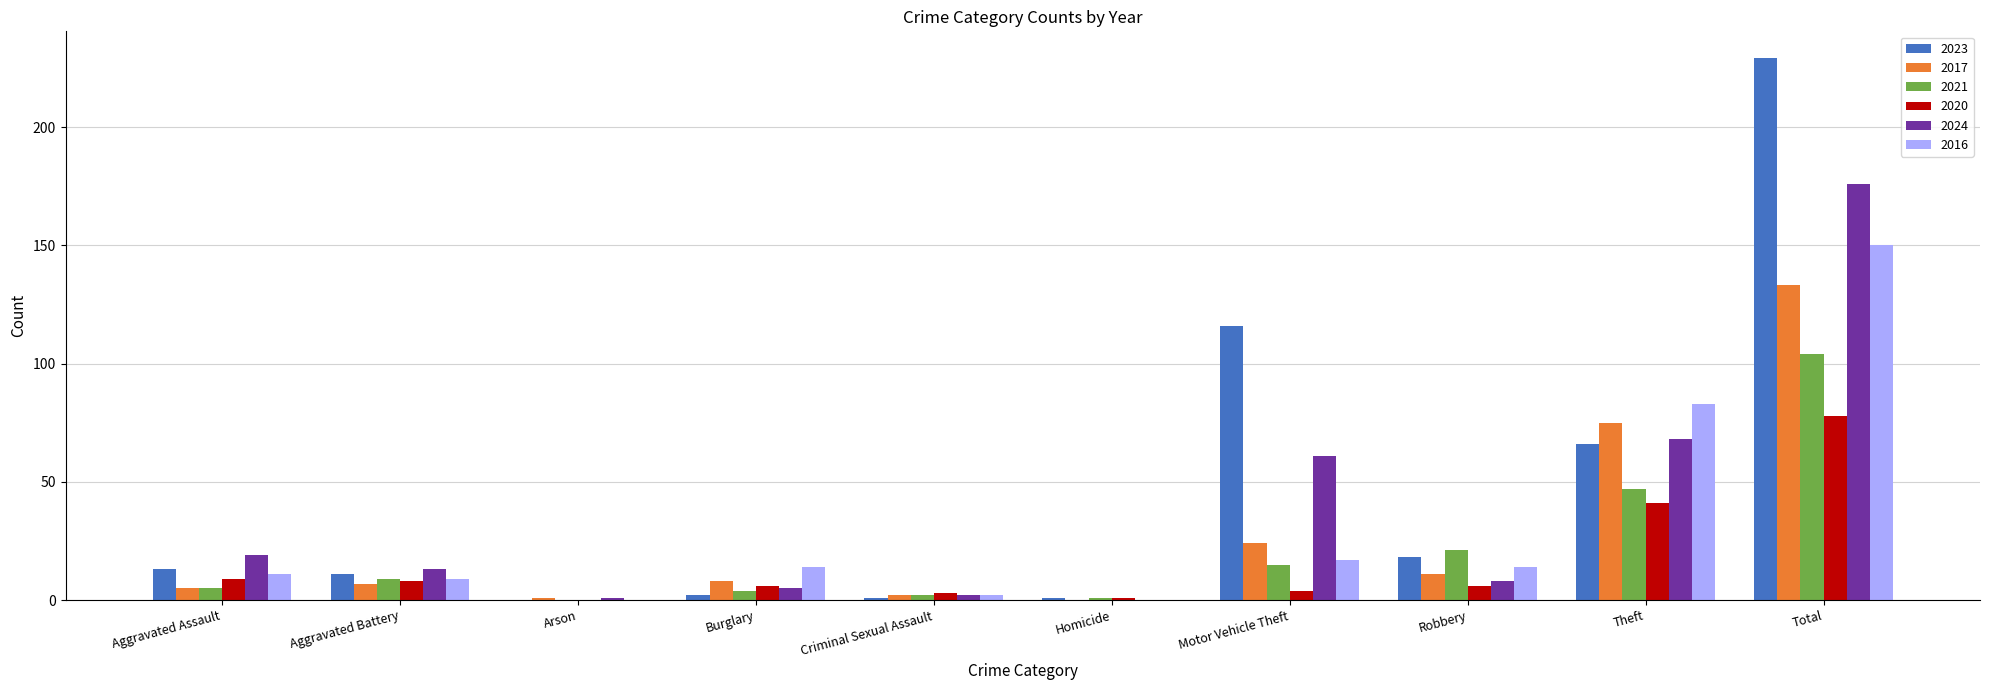

Which series has the largest total across all categories?

2023